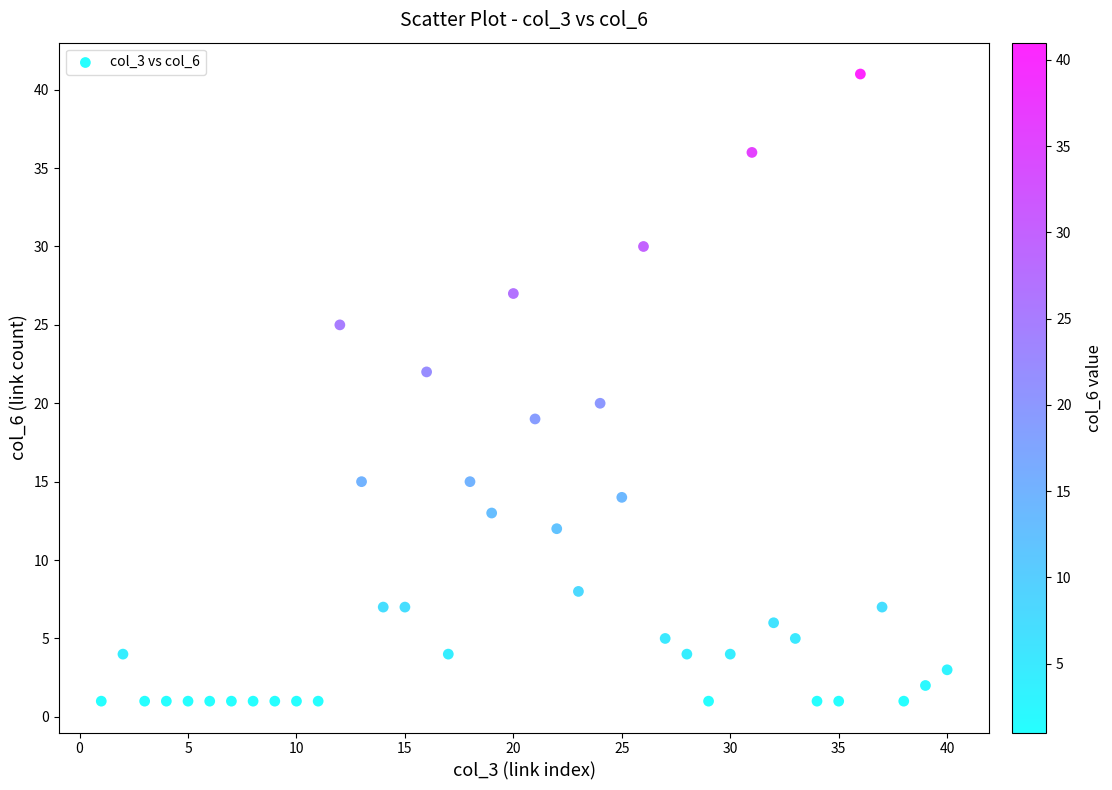

What is the range of X values (max minus min)?

39